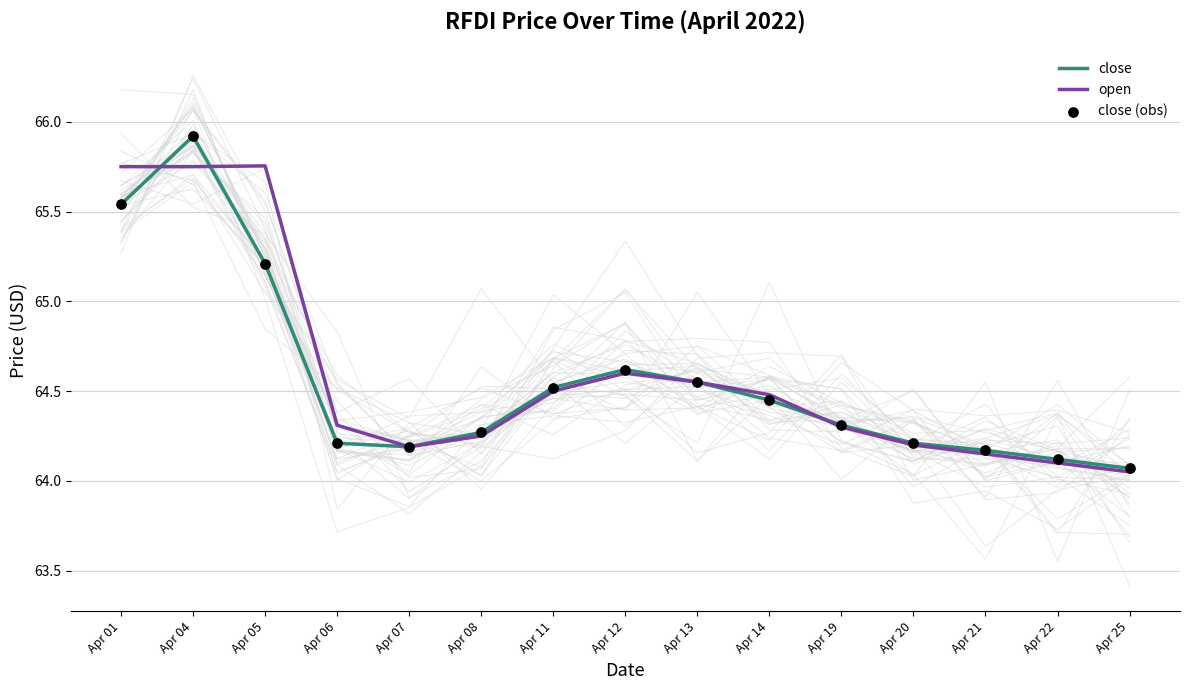

Which series has the widest spread of Y values?

close